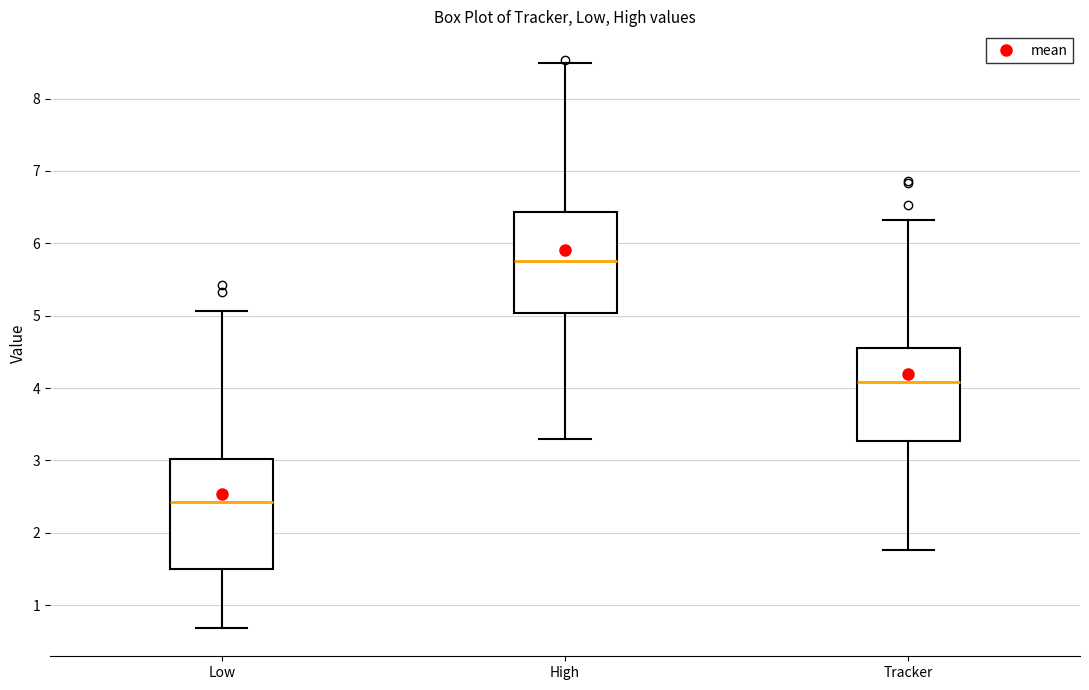

Reading left to right, transcribe this box plot: for each box, give where its median line is, the range the box spans, and where its two whiskers end, as read against the y-axis. The values are not printed on the chart, so give them approximately, as read against the axis.

Low: median 2.4, box 1.5 to 3.0, whiskers 0.7 to 5.1
High: median 5.8, box 5.0 to 6.4, whiskers 3.3 to 8.5
Tracker: median 4.1, box 3.3 to 4.5, whiskers 1.8 to 6.3